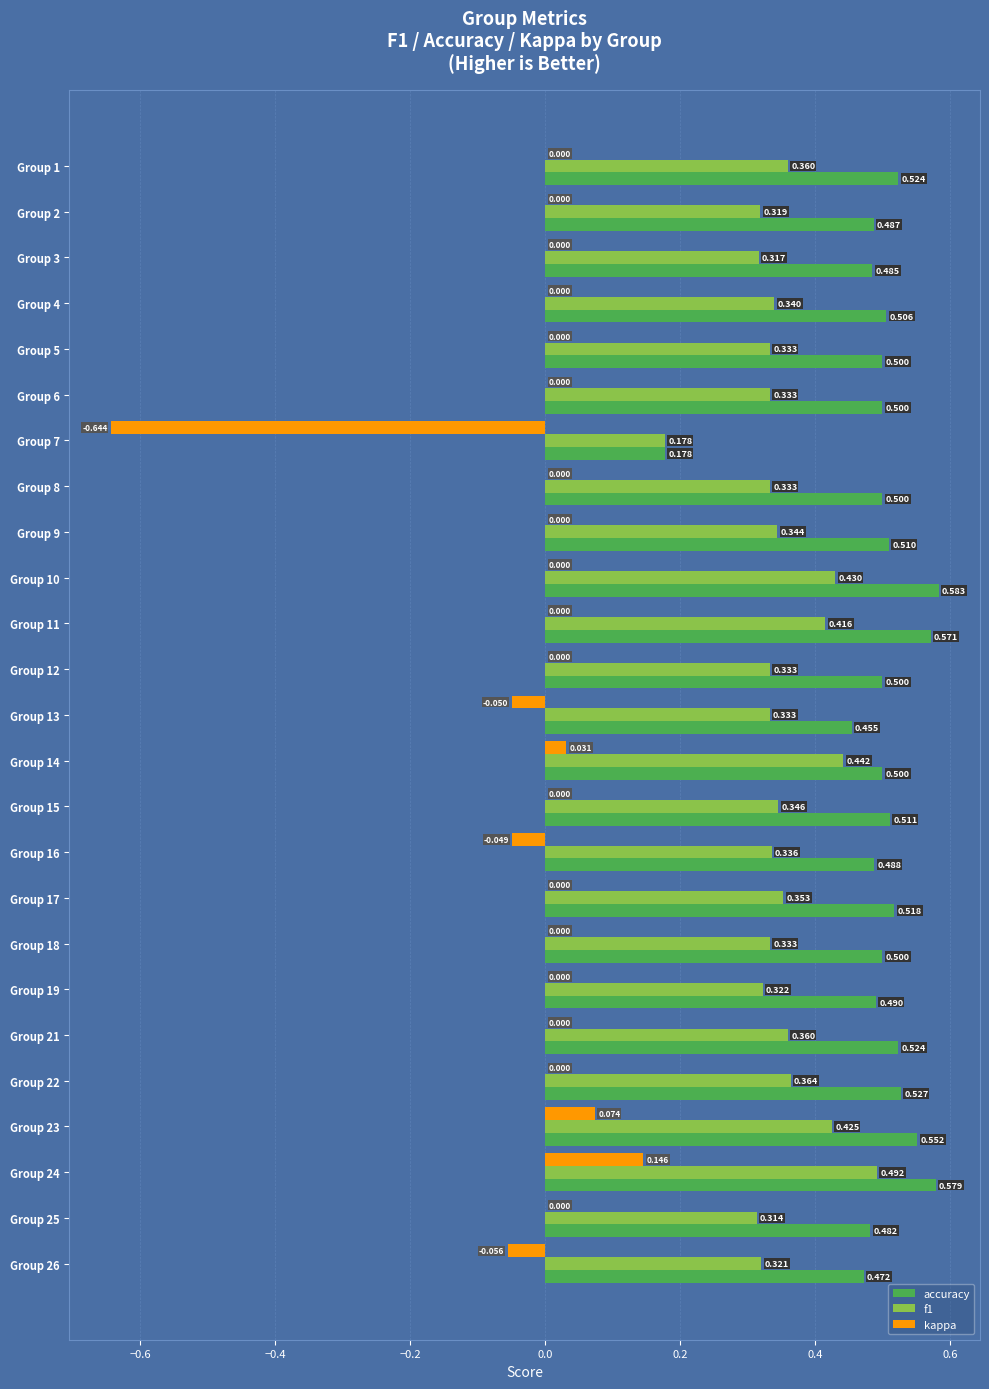

How many series are shown in this chart?

3